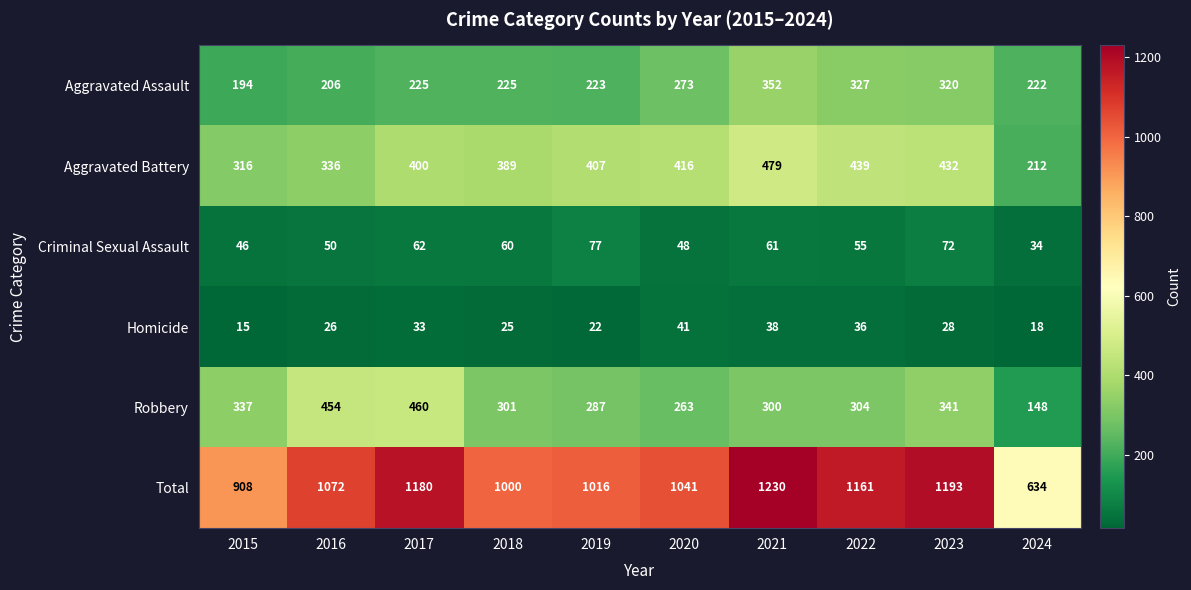

What is the sum of all Homicide values?

282